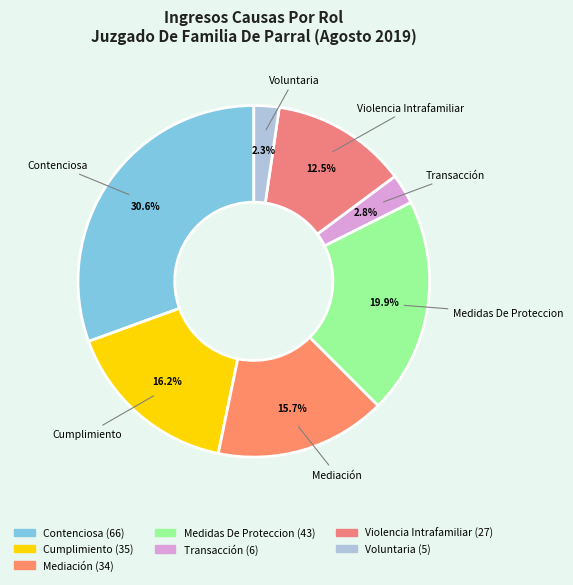

Count the number of slices in the pie.

7